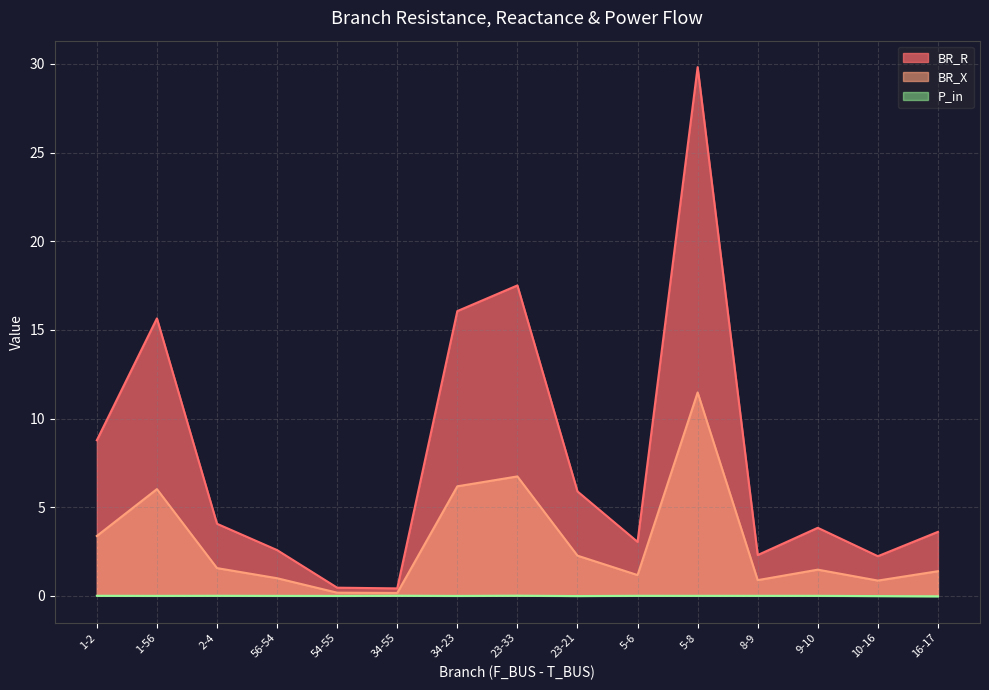

Is it true that BR_R equals 1.2 at 23-21?

False